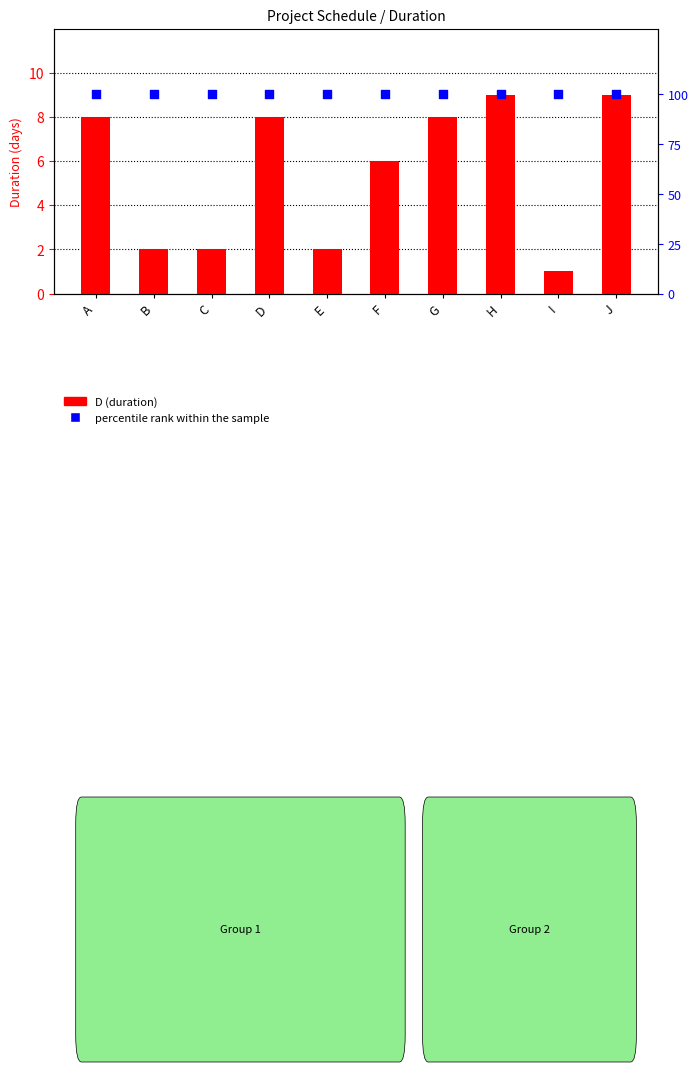

Is the value of percentile rank within the sample at J greater than the value of D (duration) at H?

Yes